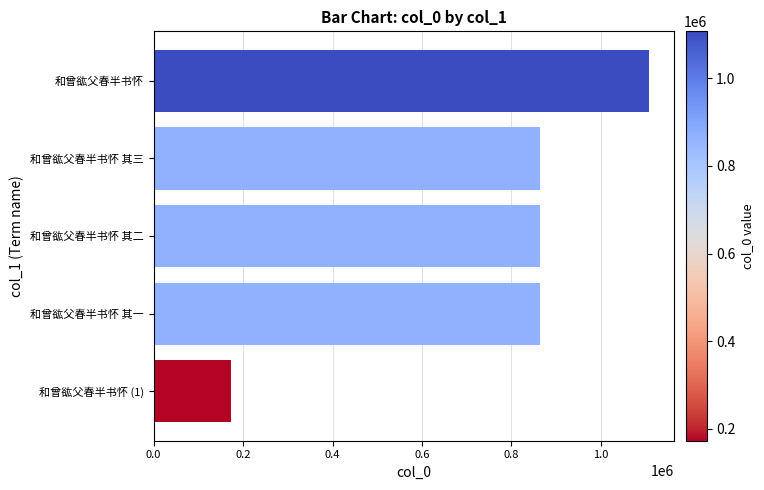

What is the sum of all values?

3868764